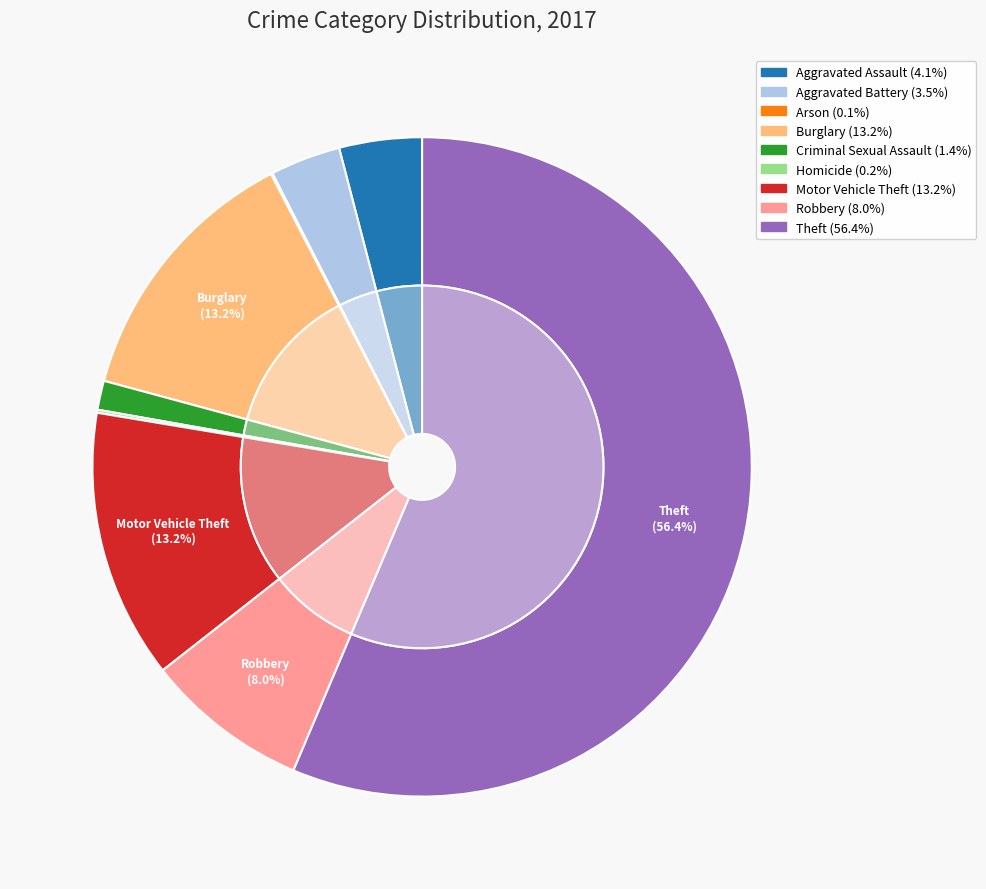

Is there any slice that represents more than half of the pie?

Yes